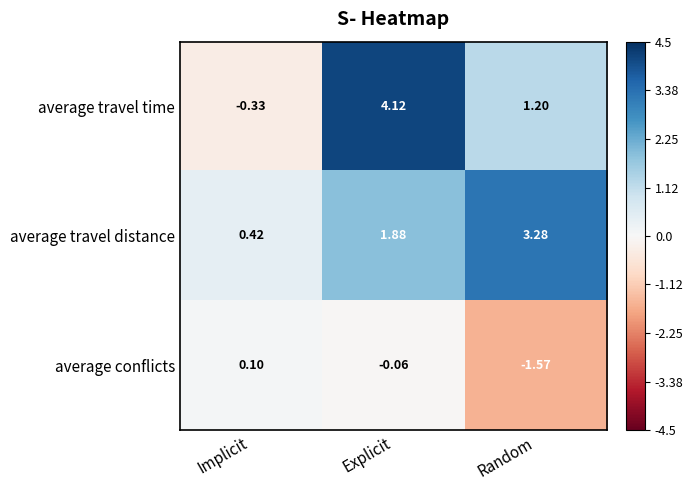

At which category is the sum across all series the highest?

Explicit